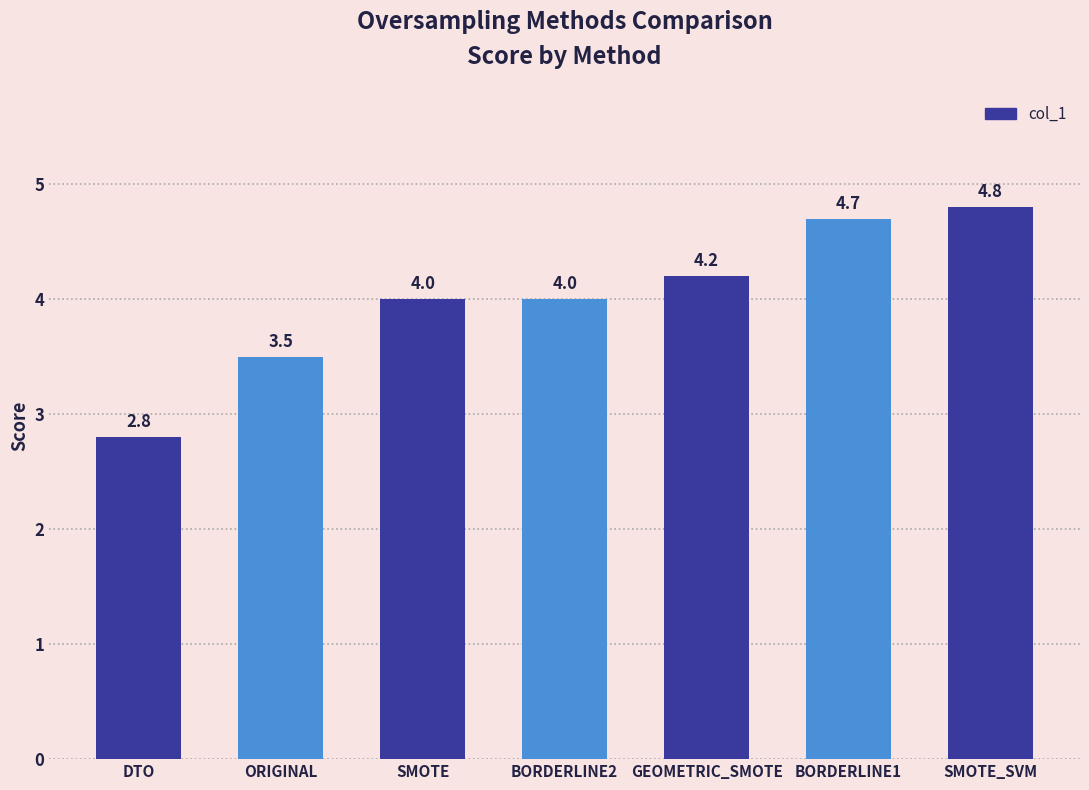

What is the change in value from DTO to BORDERLINE2?

+1.2